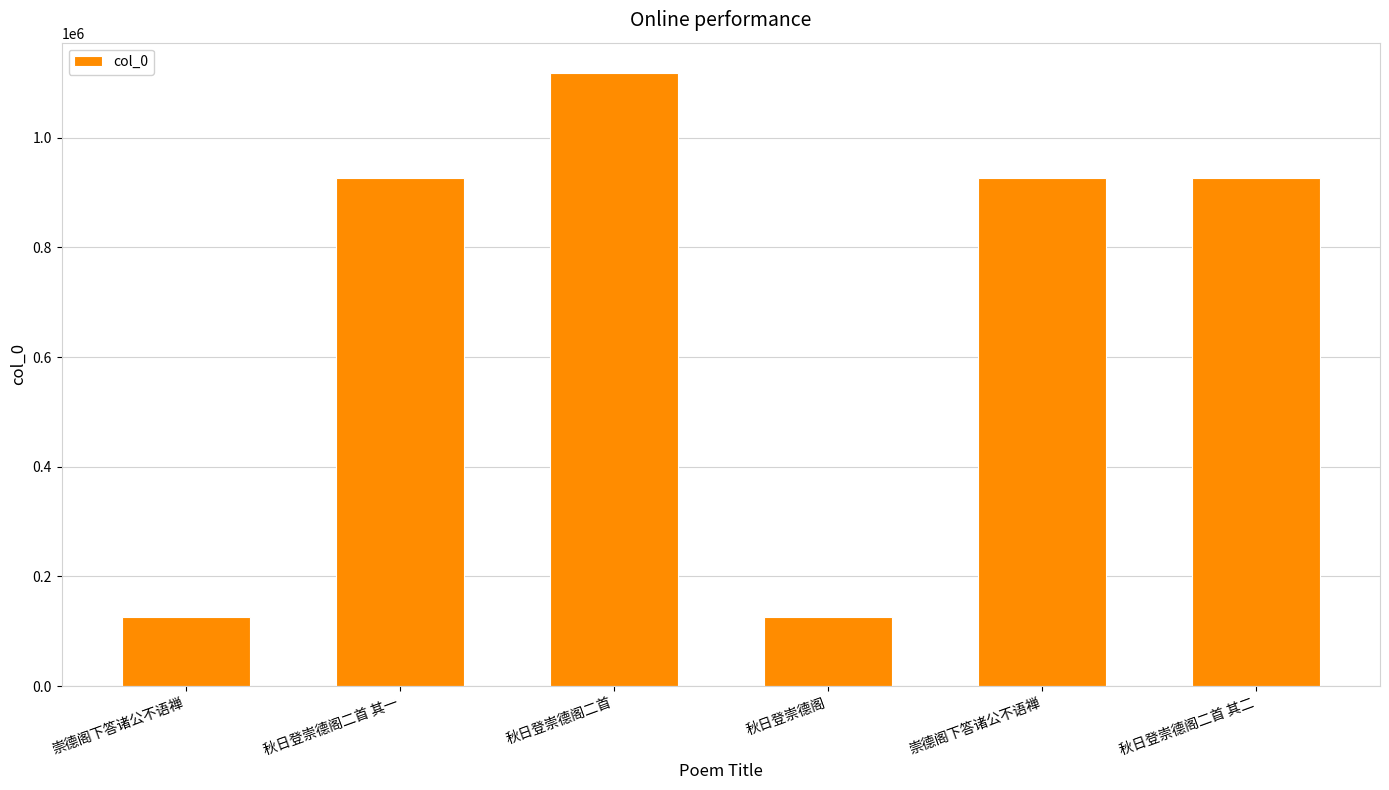

Approximately how many times larger is the value at 崇德阁下答诸公不语禅 compared to 秋日登崇德阁?

1.0